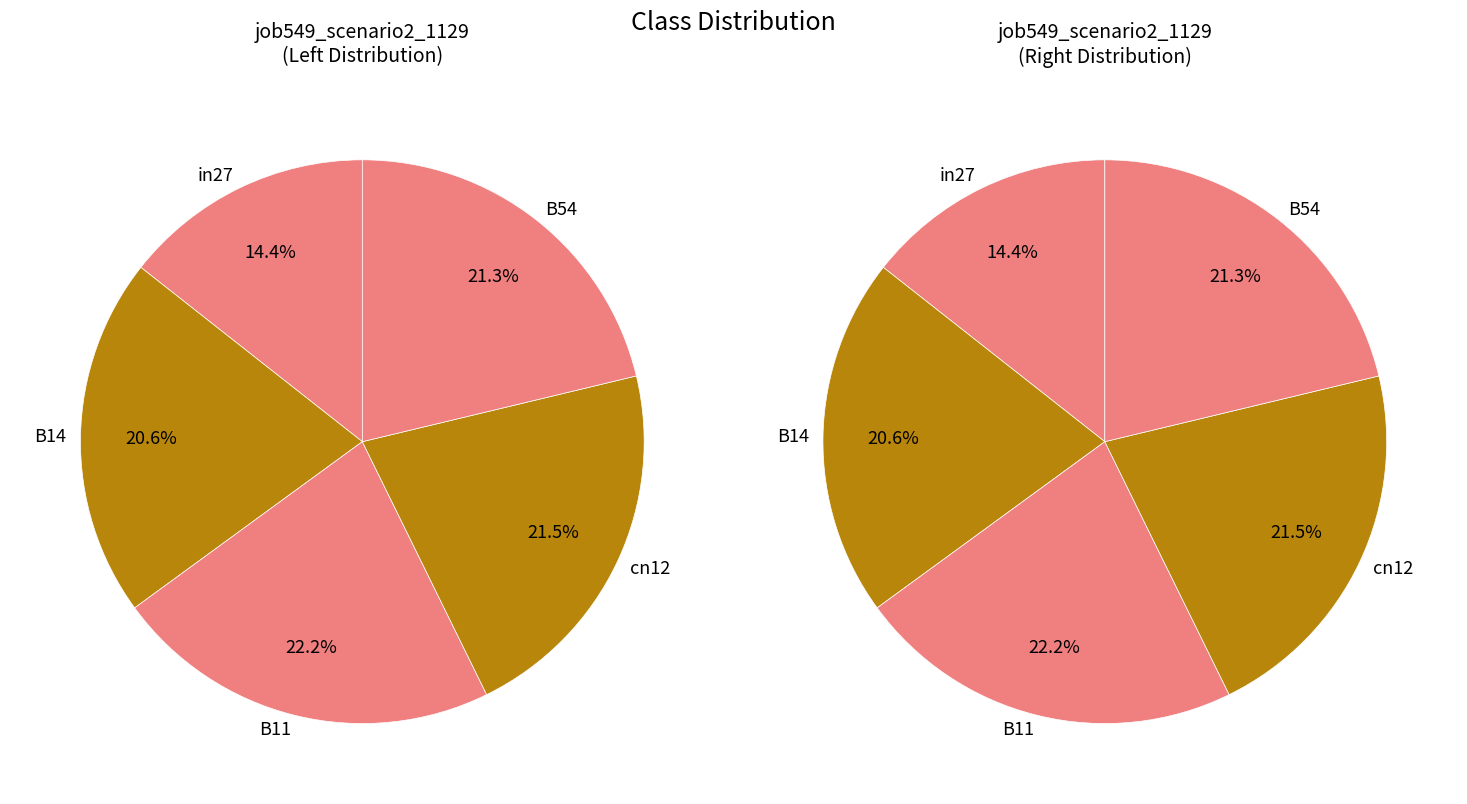

The in27 slice represents 14% of the pie. True or false?

True